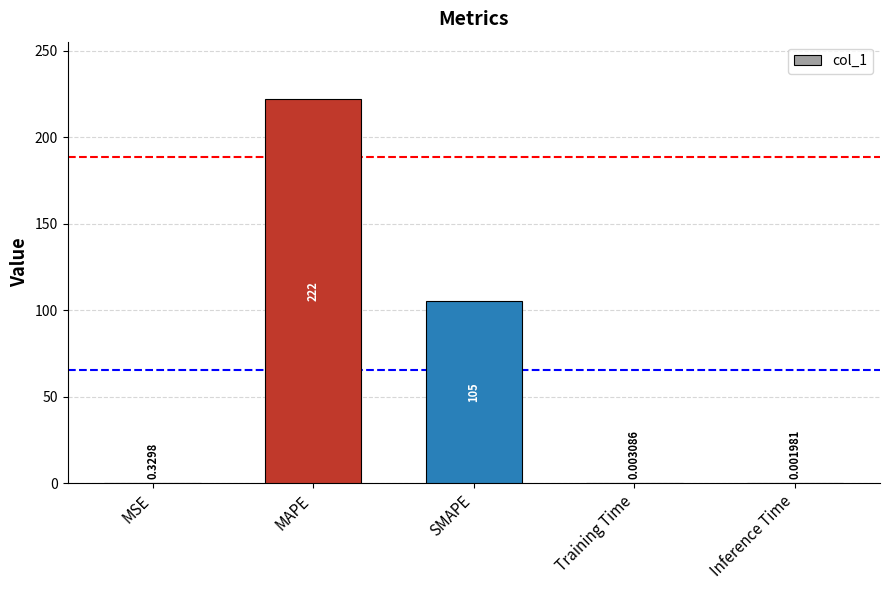

What is the change in value from MAPE to Training Time?

-222.1